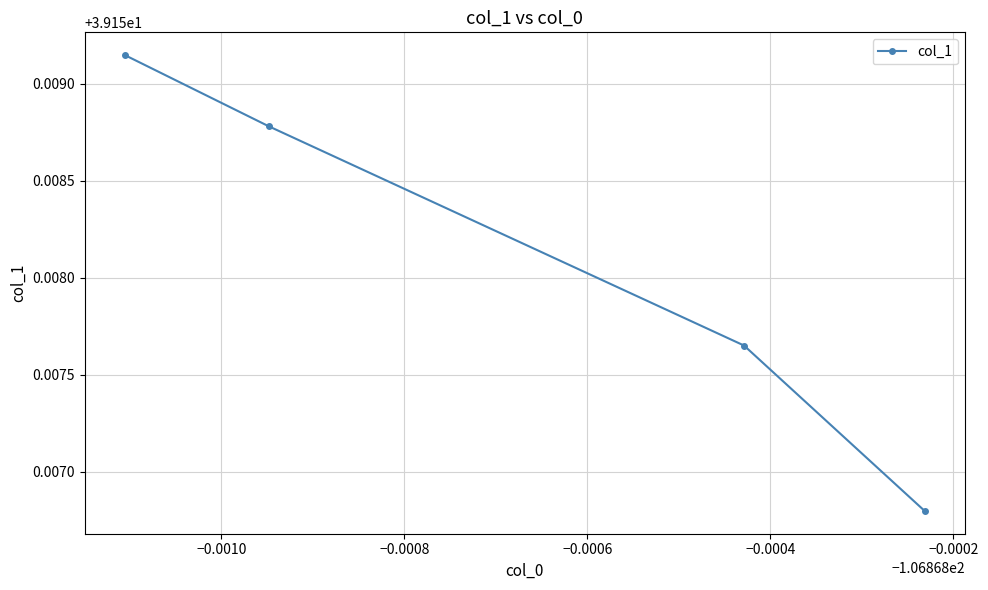

Count the number of categories in the chart.

4